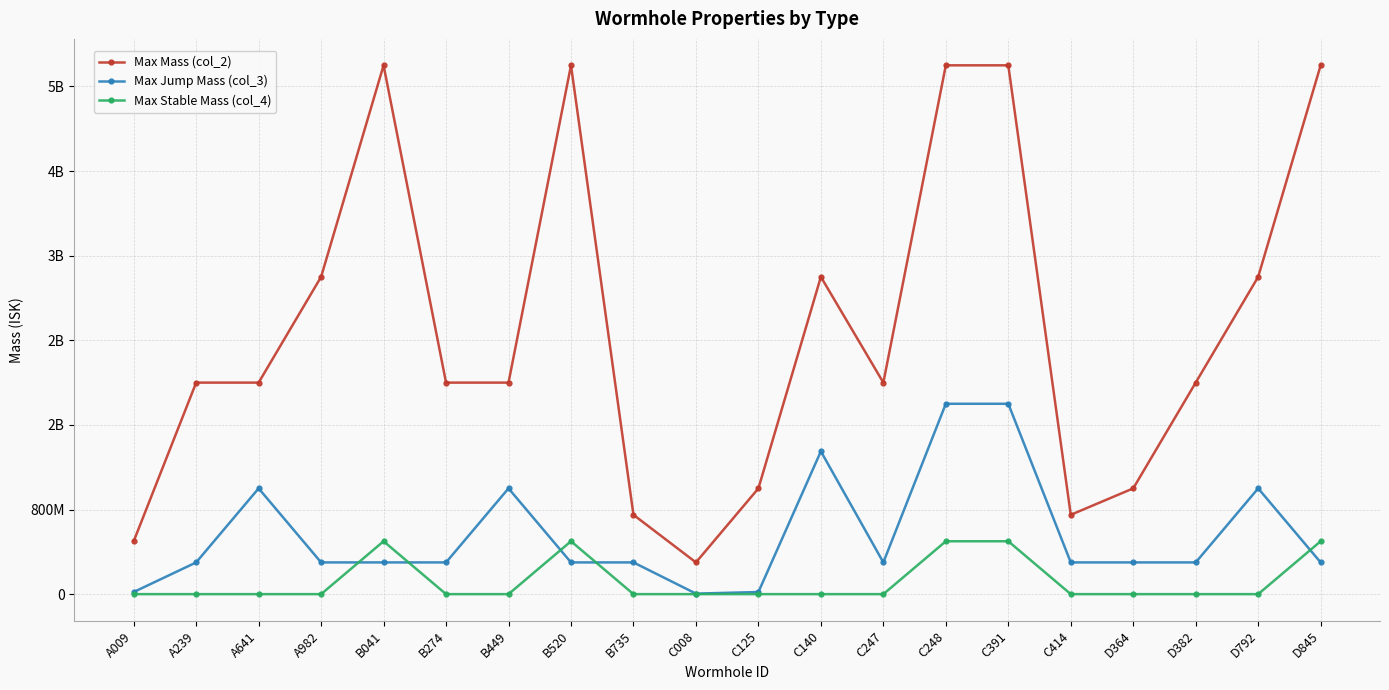

The Max Jump Mass (col_3) series shows 673446919 at D792. True or false?

False